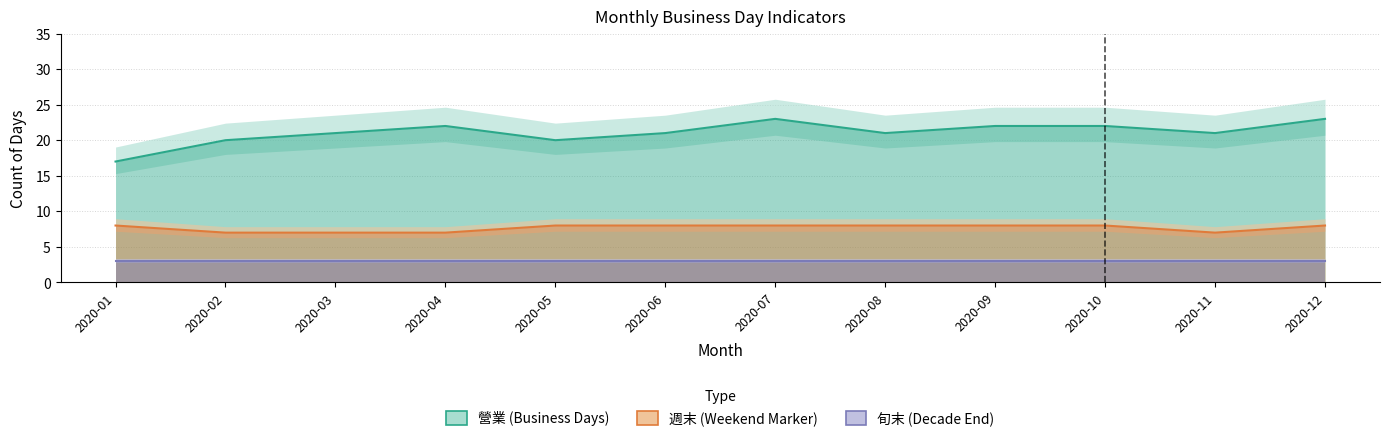

Is the value of 營業 at 2020-02 greater than the value of 週末 at 2020-09?

Yes